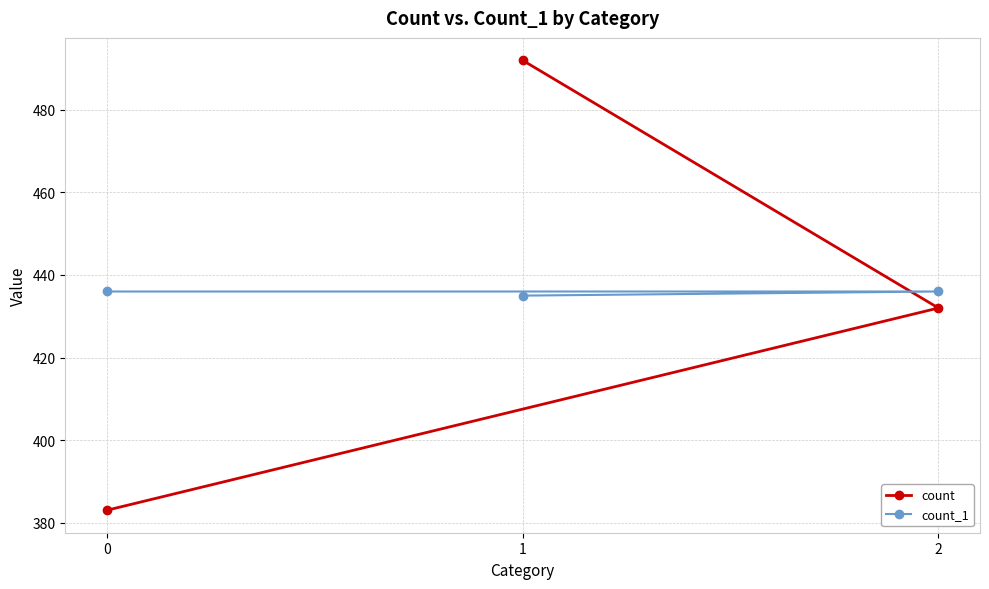

What is the approximate value of count_1 at 1?

435